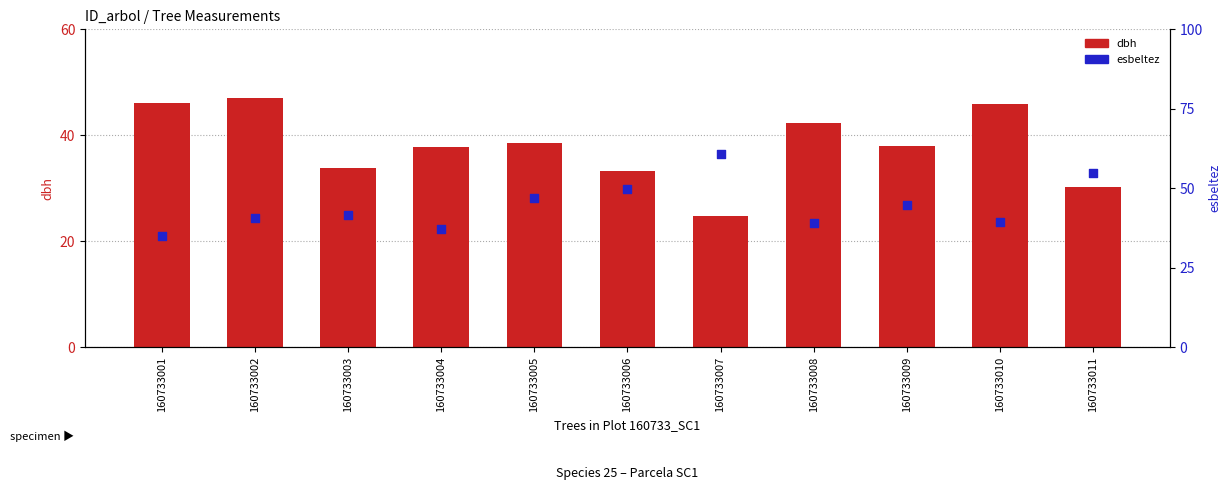

At which category is the sum across all series the highest?

160733002